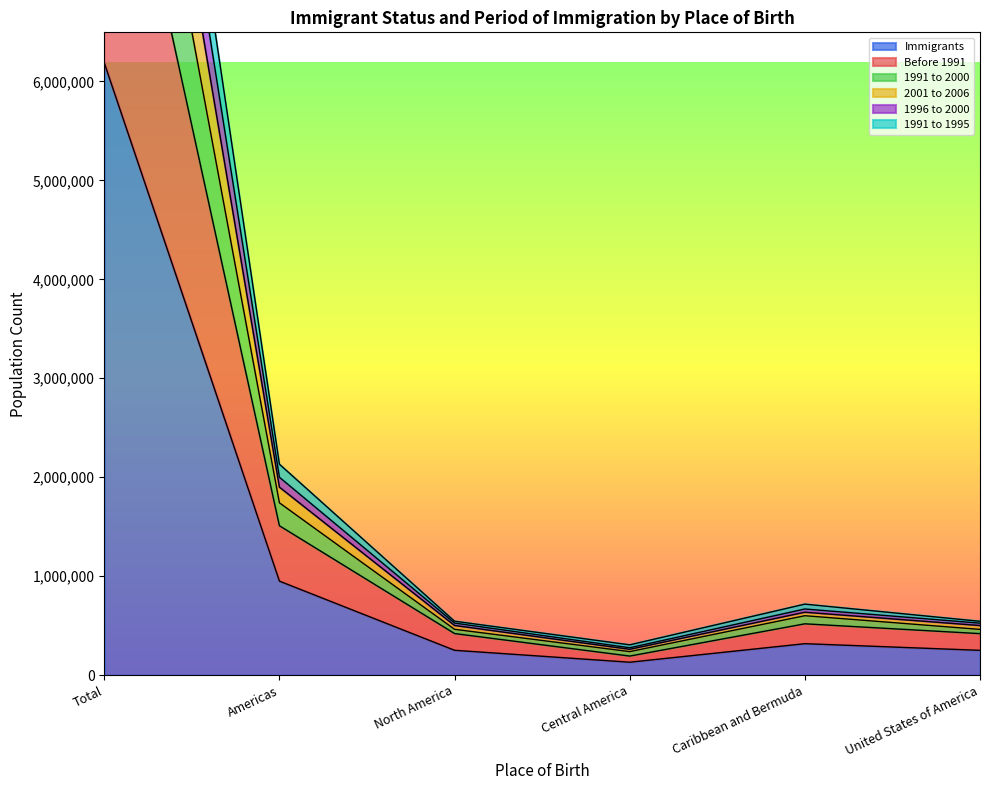

In 1991 to 2000, how many points are higher than both neighbors (excluding endpoints)?

1